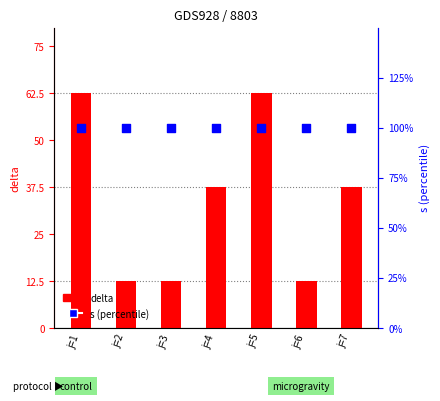

Which series reaches the maximum Y coordinate?

delta